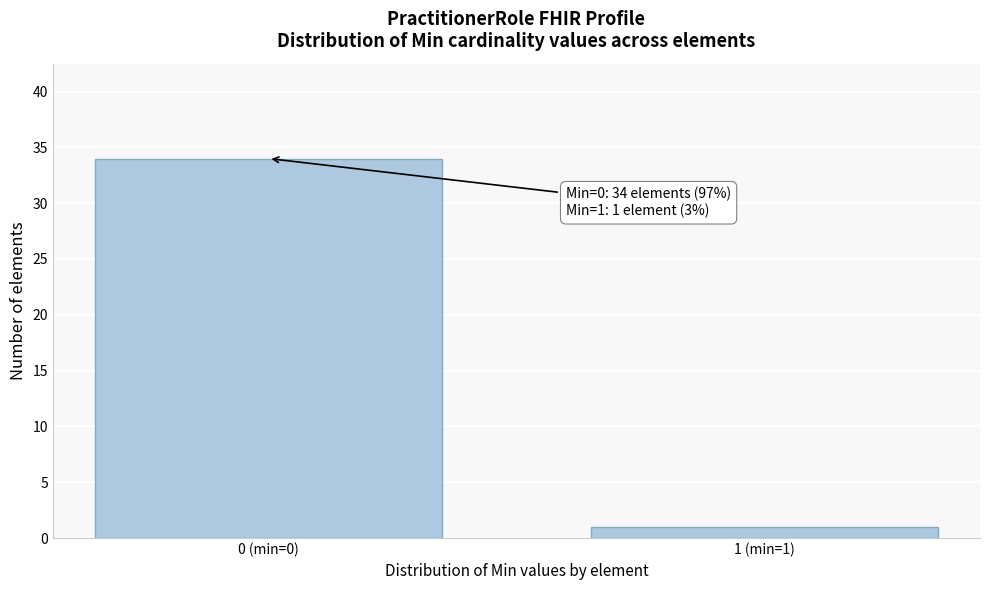

Reading right to left, what are all the values shown in this chart?

1 (min=1)=1	0 (min=0)=34